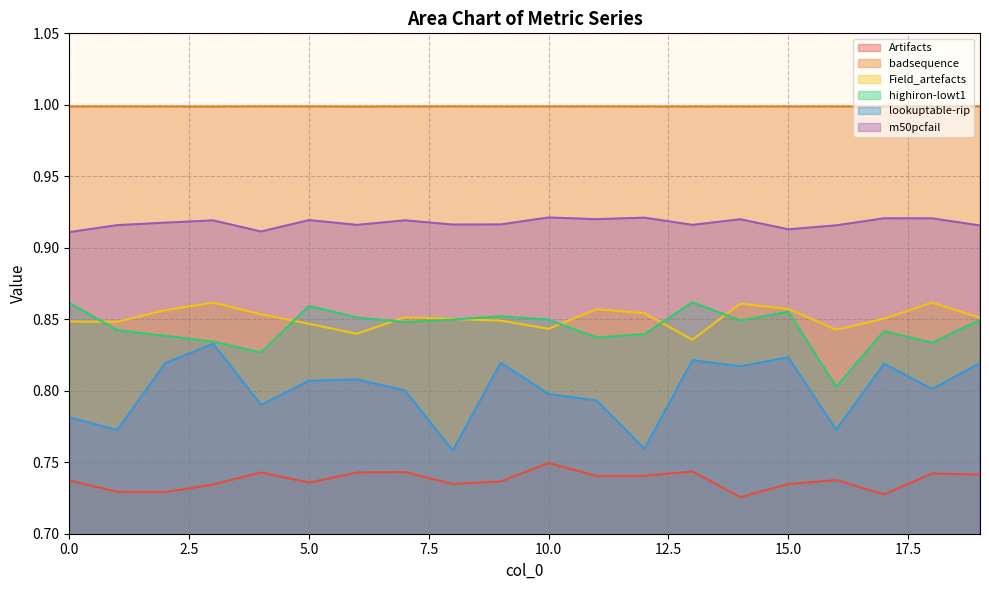

What is the total value across all series at 4?

5.1